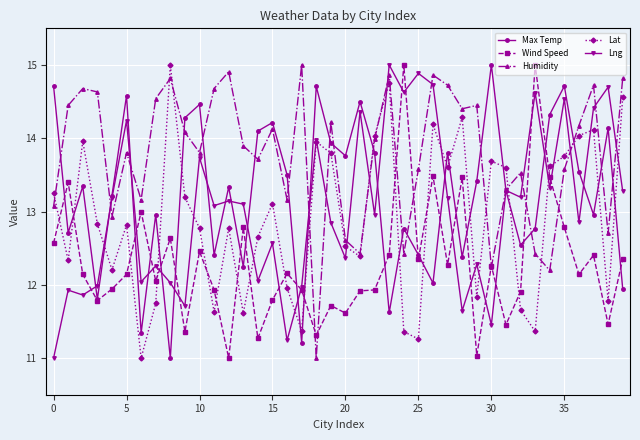

Which series has the largest total across all categories?

Humidity